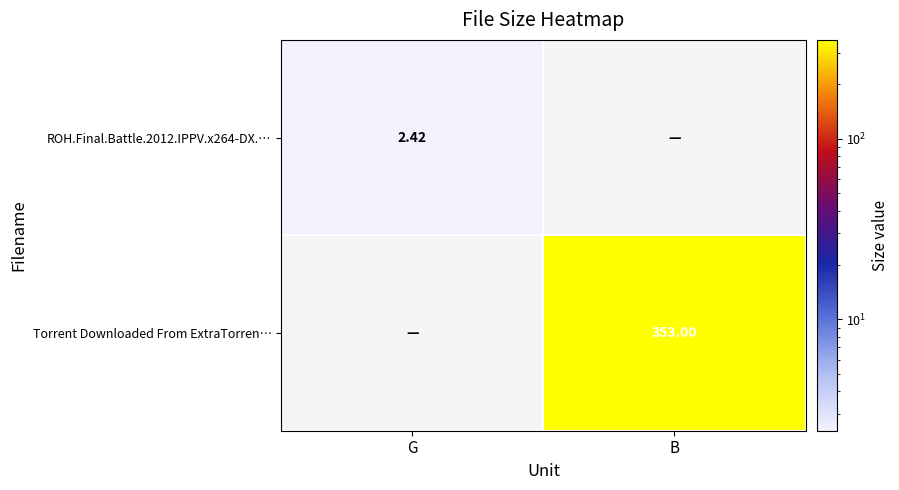

Is it true that ROH.Final.Battle.2012.IPPV.x264-DX.… equals 1.6 at B?

False